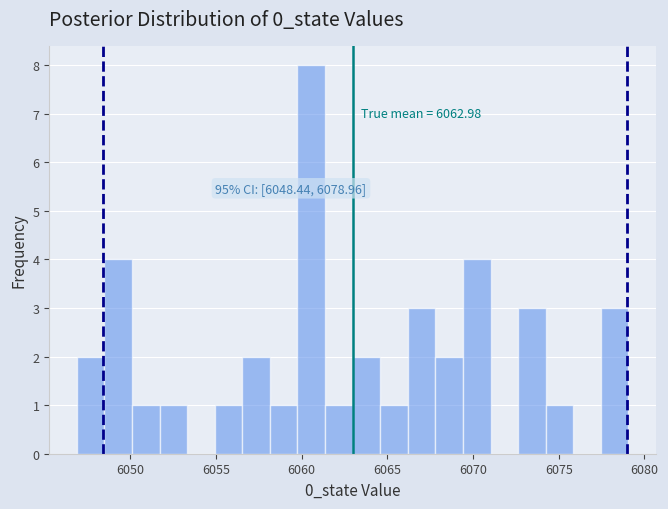

Around what value on the x-axis is the tallest bar? Give the approximate position of its centre, as read against the axis.

6060.5